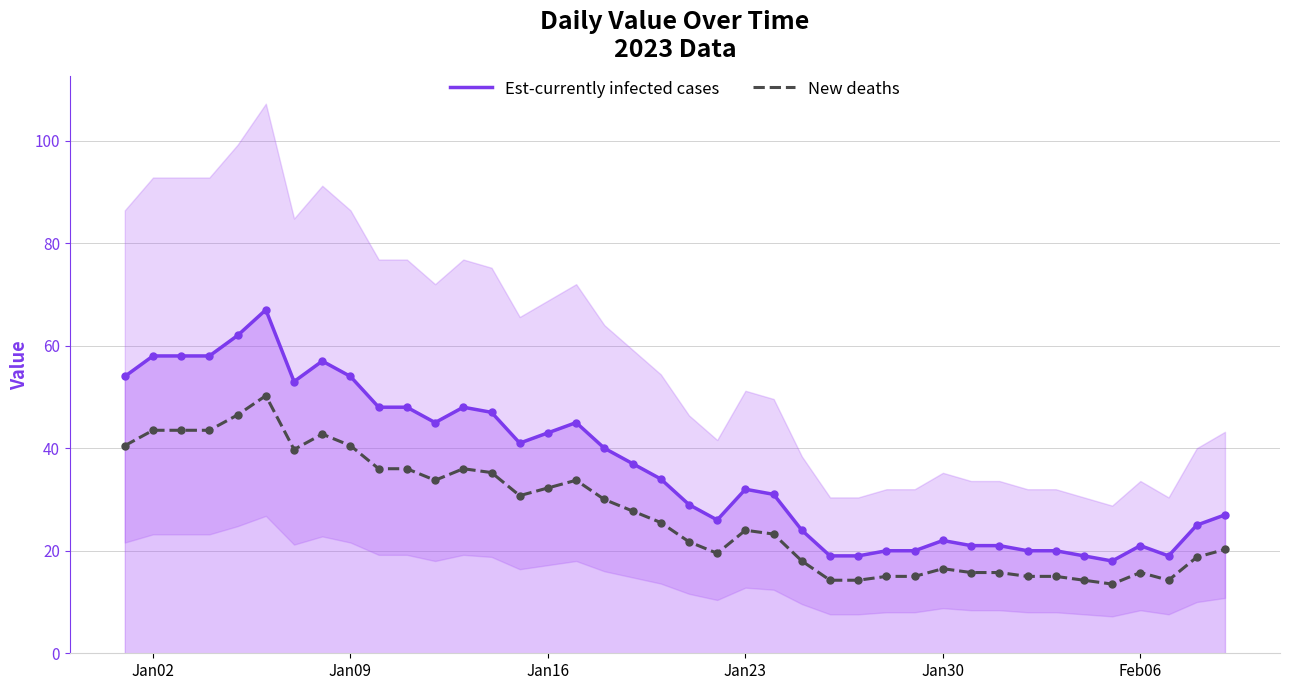

True or false: New deaths and Est-currently infected cases cross at least once.

False